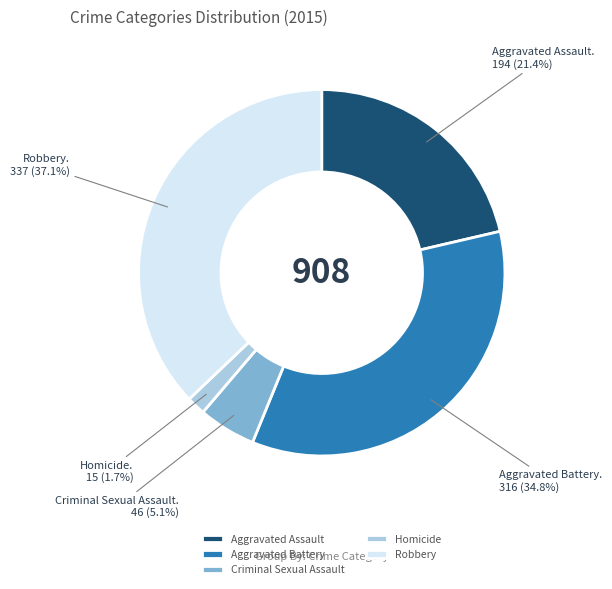

Rank the categories by value from lowest to highest.

Homicide, Criminal Sexual Assault, Aggravated Assault, Aggravated Battery, Robbery